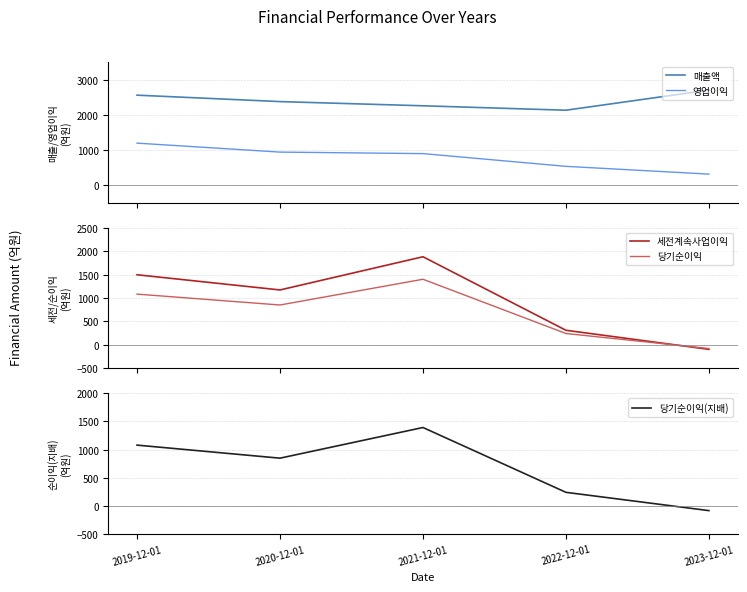

What is the label of the 1st point from the right?

2023-12-01